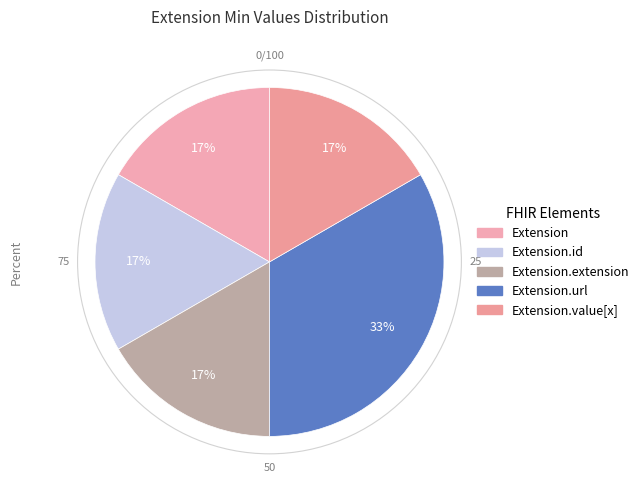

To the nearest percent, what is the average slice percentage?

20%